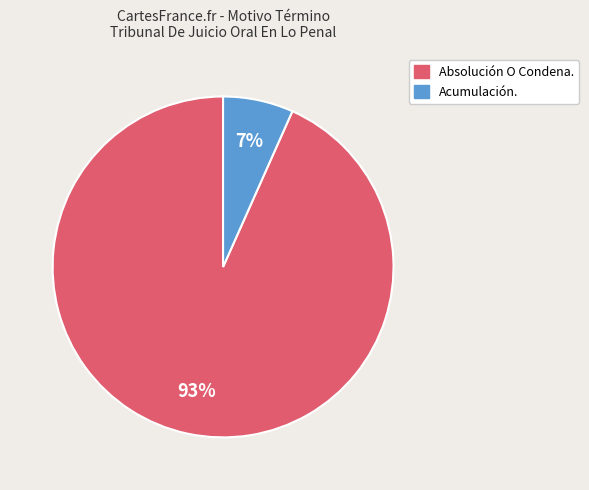

How many segments does this pie chart have?

2